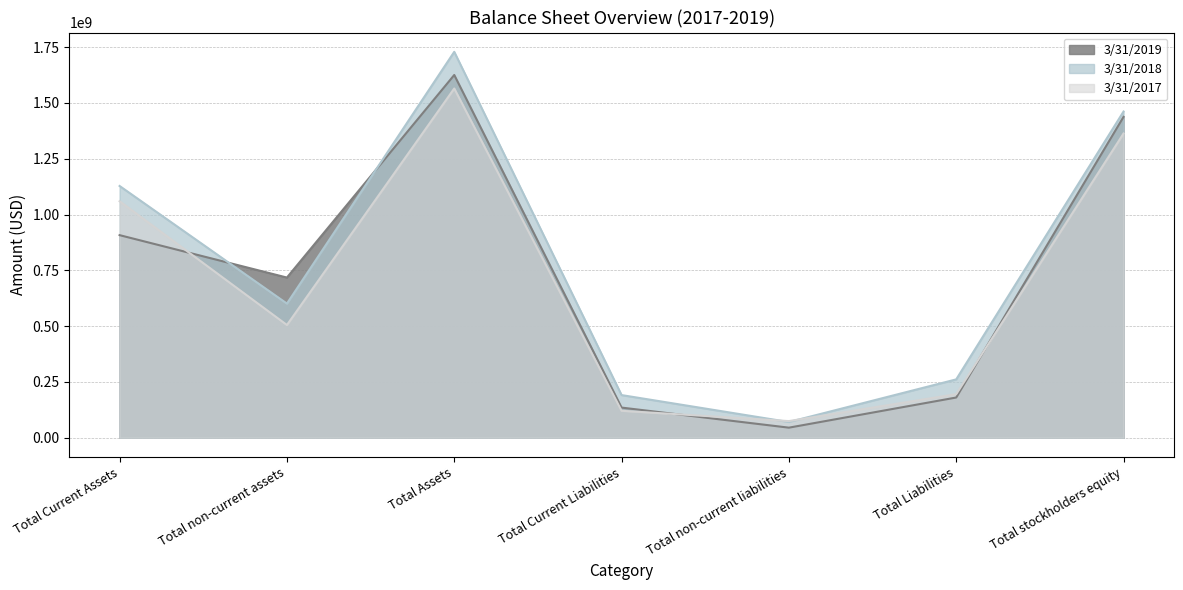

List the labels in order of 3/31/2018 value, smallest first.

Total non-current liabilities, Total Current Liabilities, Total Liabilities, Total non-current assets, Total Current Assets, Total stockholders equity, Total Assets